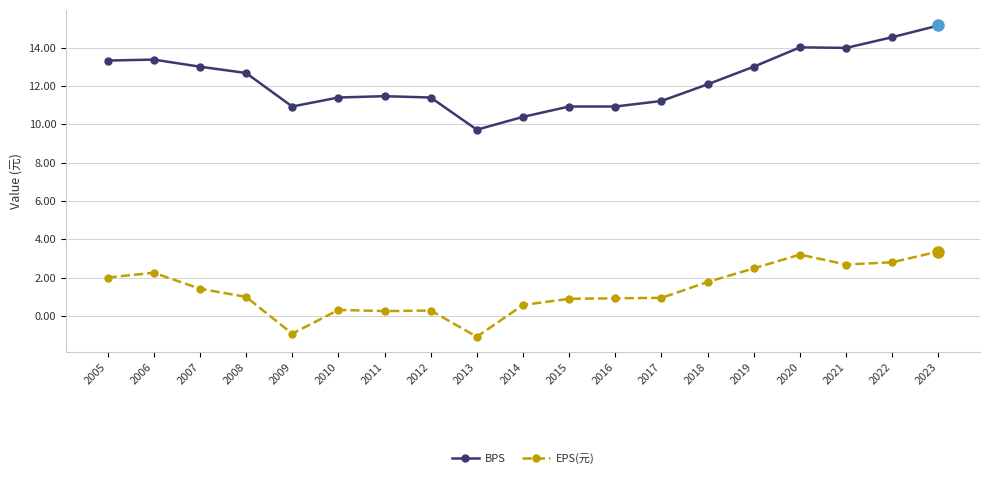

Is it true that BPS equals 17.9 at 2012?

False